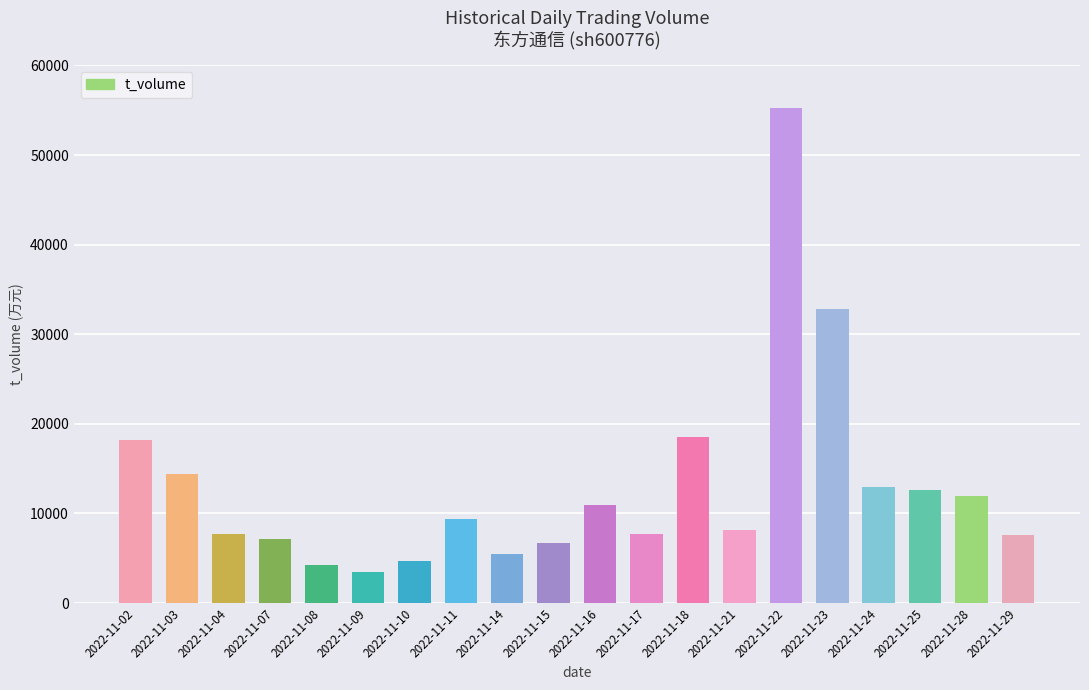

Does the chart contain stacked bars?

No